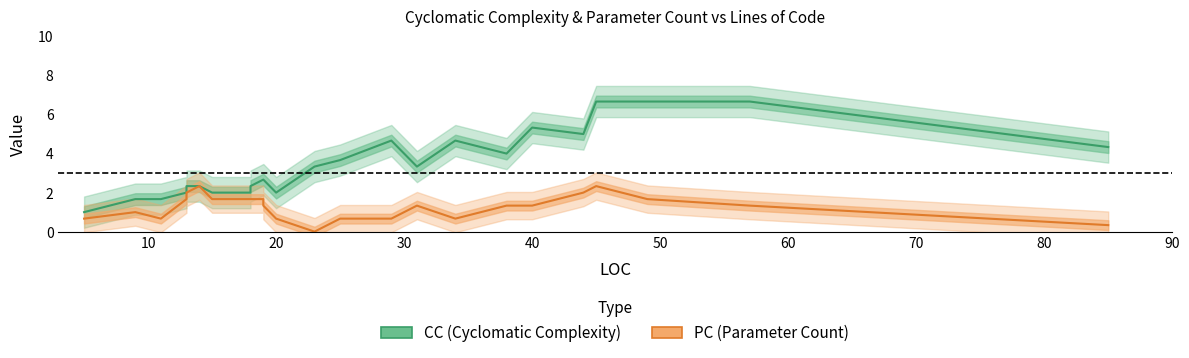

True or false: PC has more than 2 interior local peaks.

True